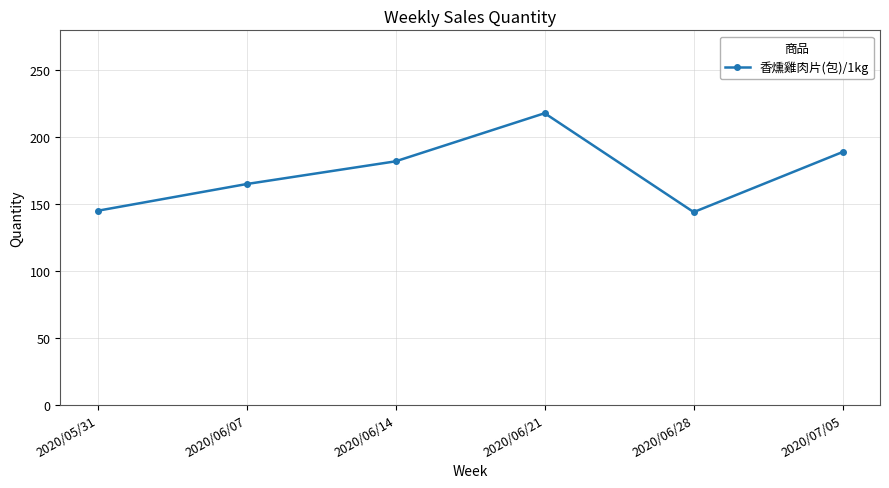

Where is the data nearest to the value 181?

2020/06/14